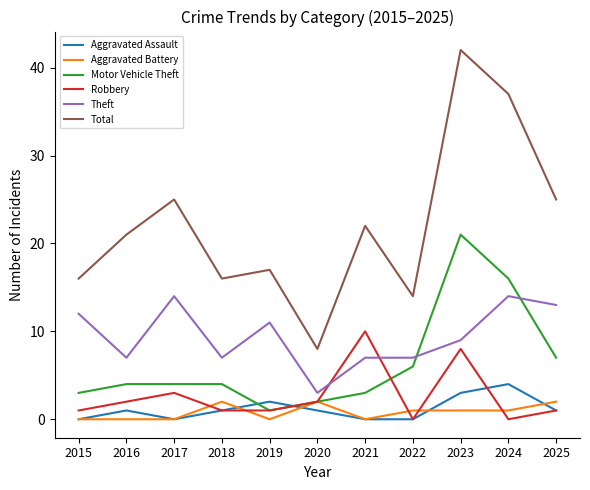

Which label corresponds to the largest value in the chart?

2023